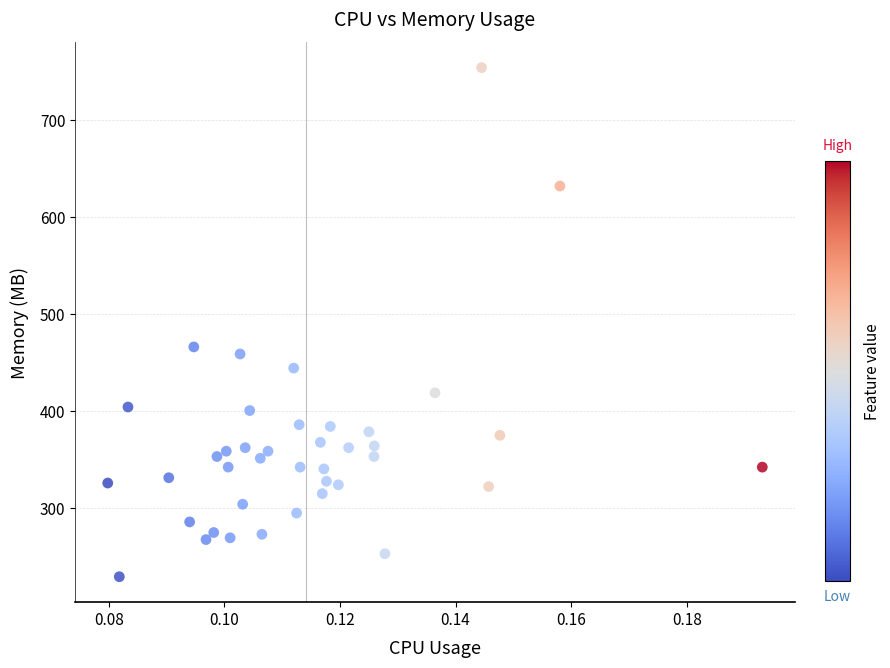

What Y value in the scatter plot is closest to 491?

466.0